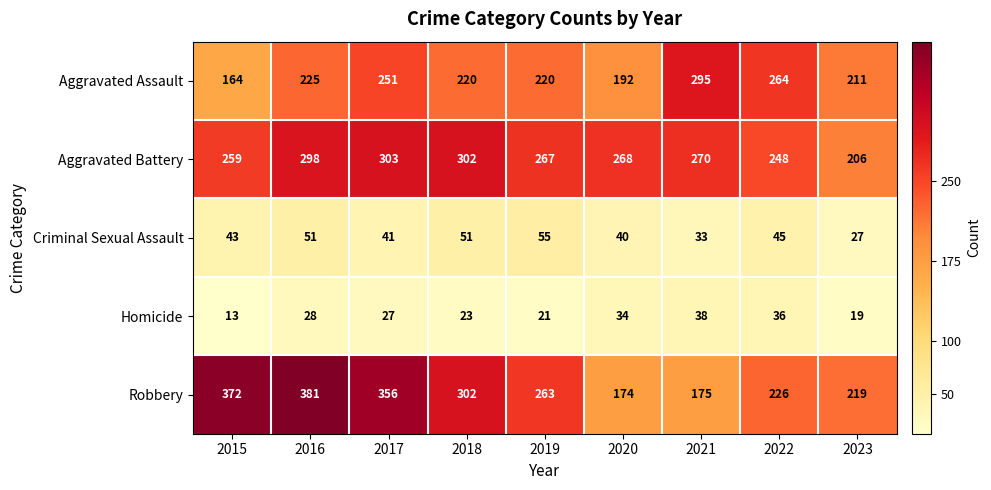

Which category has the highest value across all series?

2016